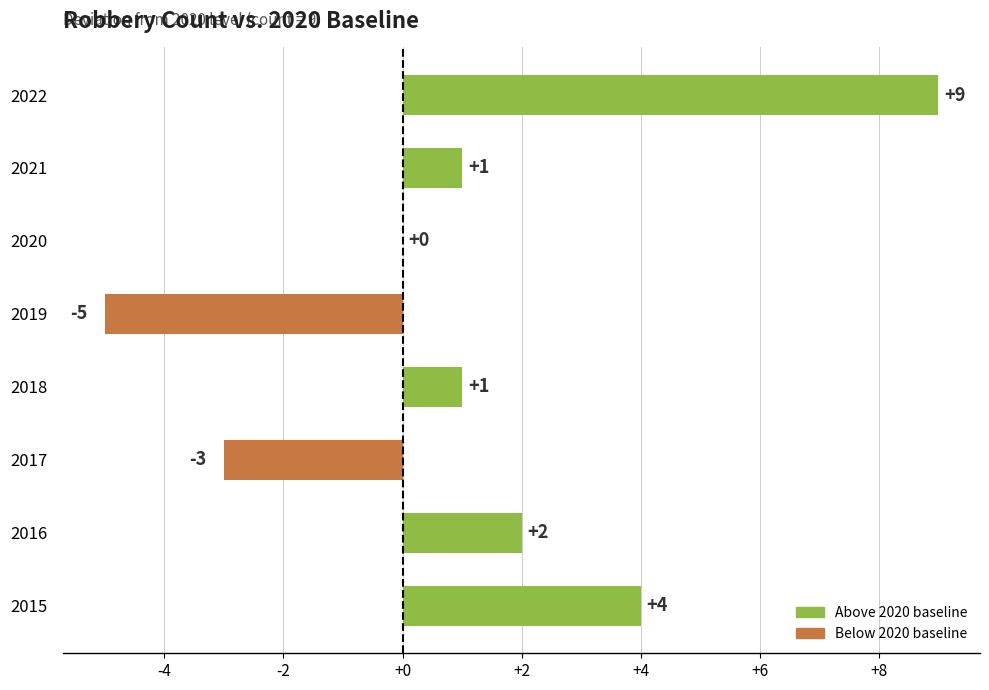

The value at 2019 is -7. True or false?

False